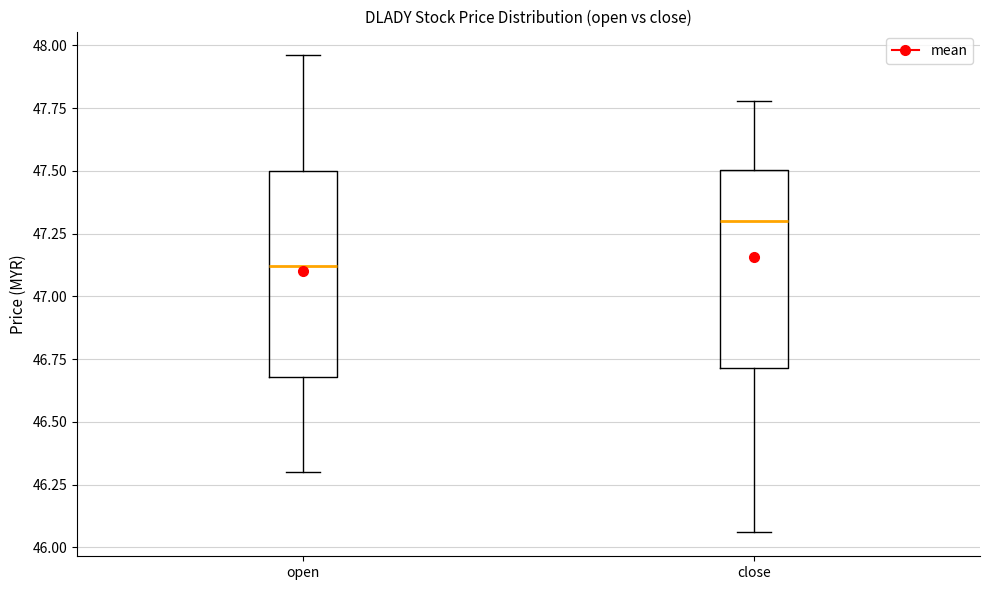

Reading left to right, transcribe this box plot: for each box, give where its median line is, the range the box spans, and where its two whiskers end, as read against the y-axis. The values are not printed on the chart, so give them approximately, as read against the axis.

open: median 47.10, box 46.70 to 47.50, whiskers 46.30 to 47.95
close: median 47.30, box 46.70 to 47.50, whiskers 46.05 to 47.80